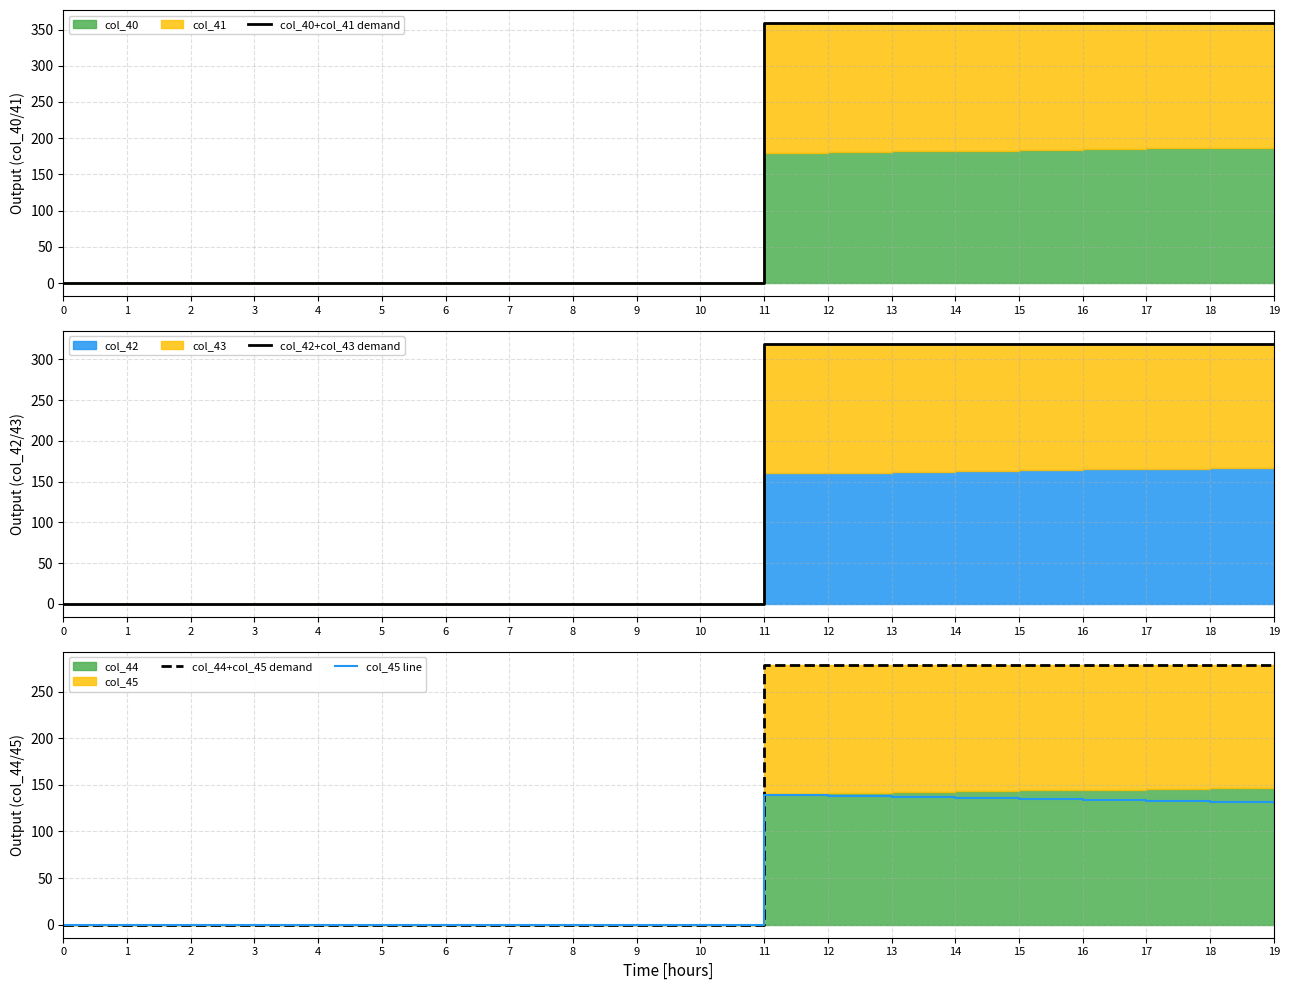

Which series has the largest total across all categories?

col_40+col_41 demand